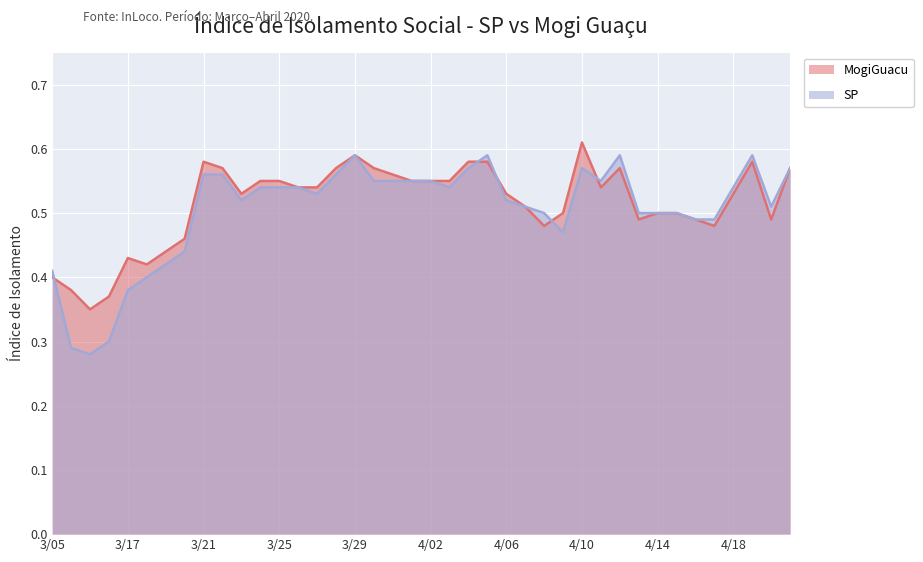

Which series has the largest range (max minus min)?

SP